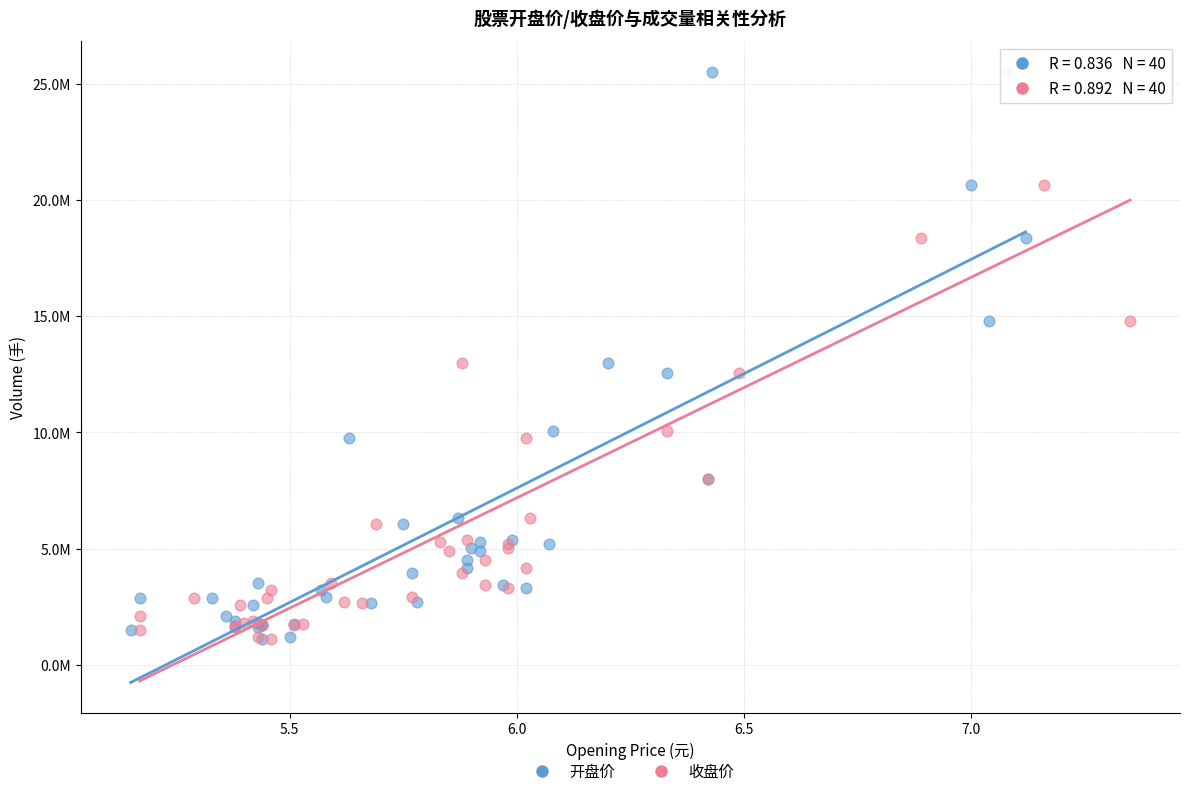

What are all the series names shown in the legend?

开盘价, 收盘价